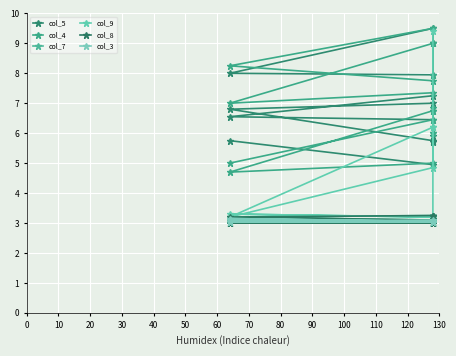

What is the average value of the col_7 series?

3.1